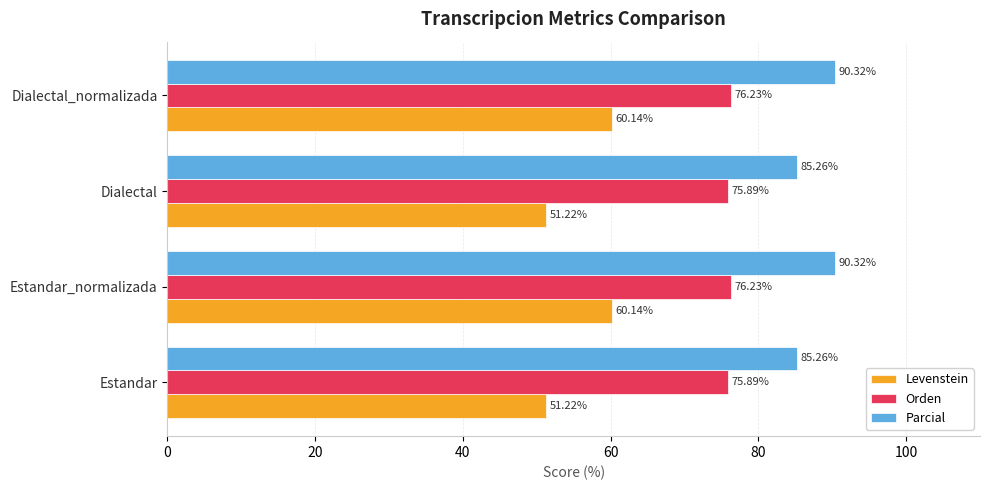

What are all the series names shown in the legend?

Levenstein, Orden, Parcial